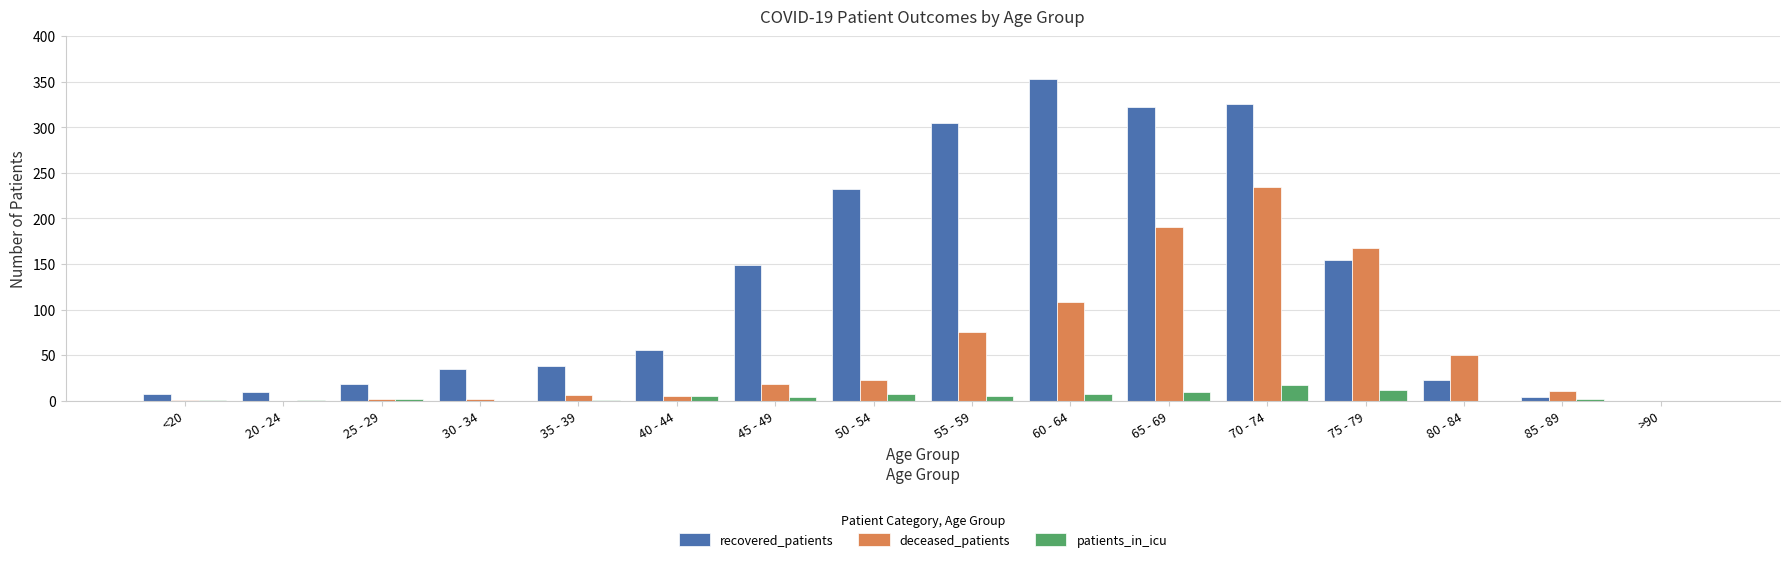

What is the sum of all patients_in_icu values?

74